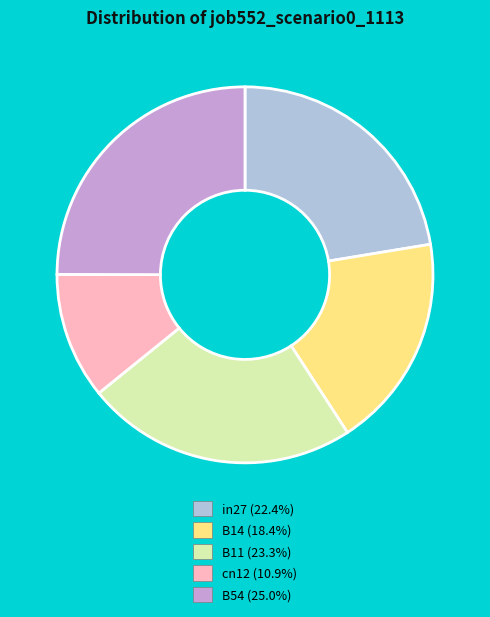

Which has a higher value, B54 or cn12?

B54